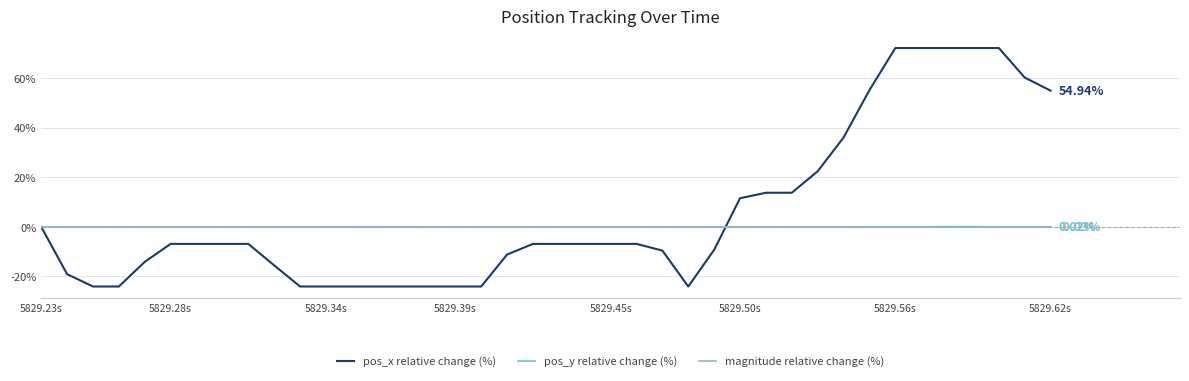

Which series has the largest total across all categories?

pos_x relative change (%)